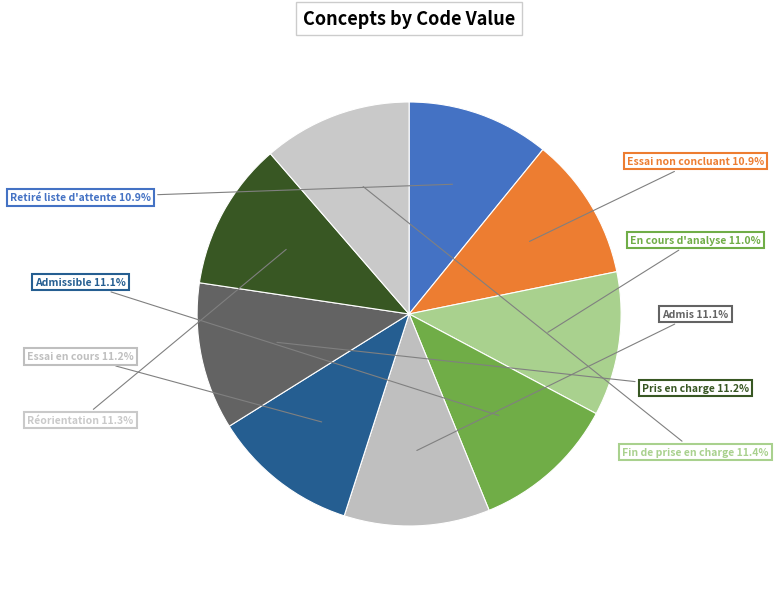

Which slice is the largest?

Fin de prise en charge